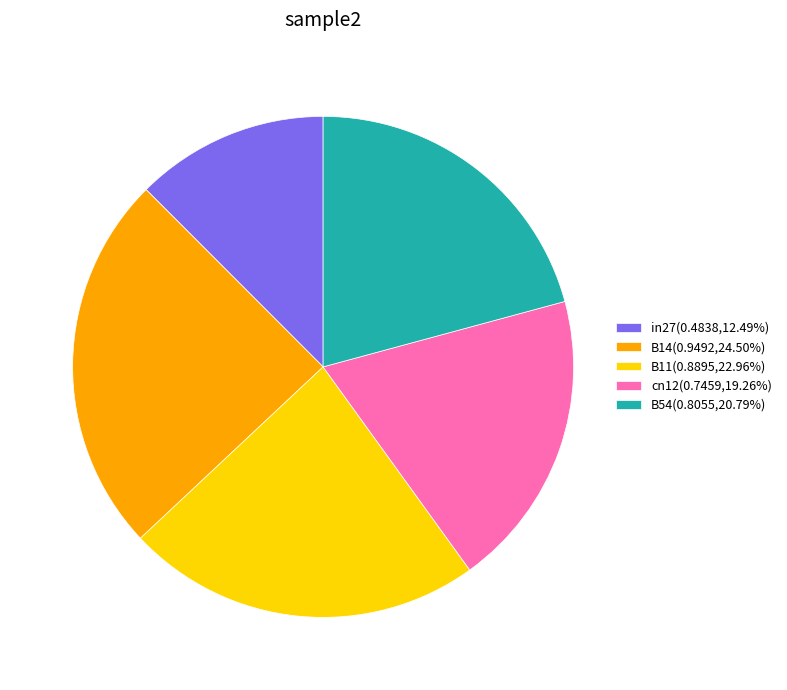

Is the sum of B11(0.8895,22.96%) and B14(0.9492,24.50%) greater than half?

No